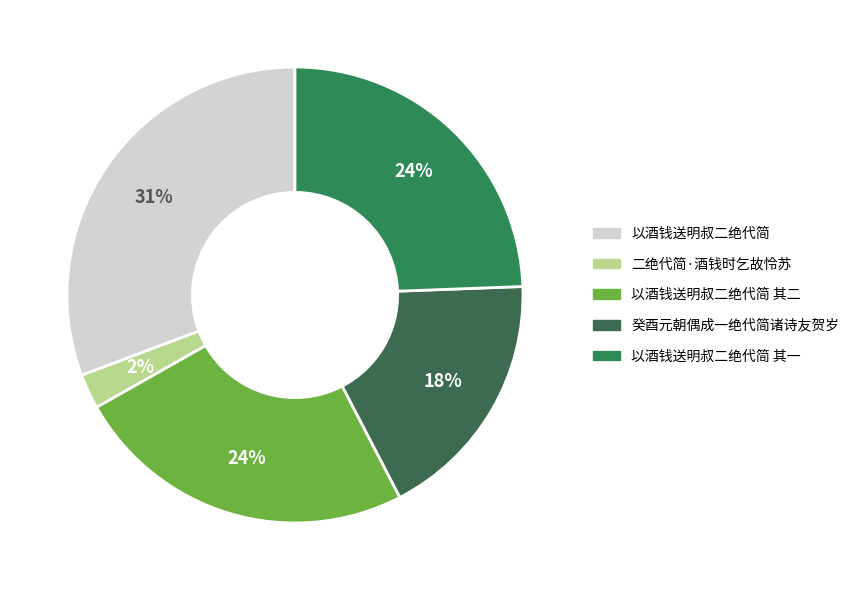

To the nearest percent, what portion does 以酒钱送明叔二绝代简 represent?

31%